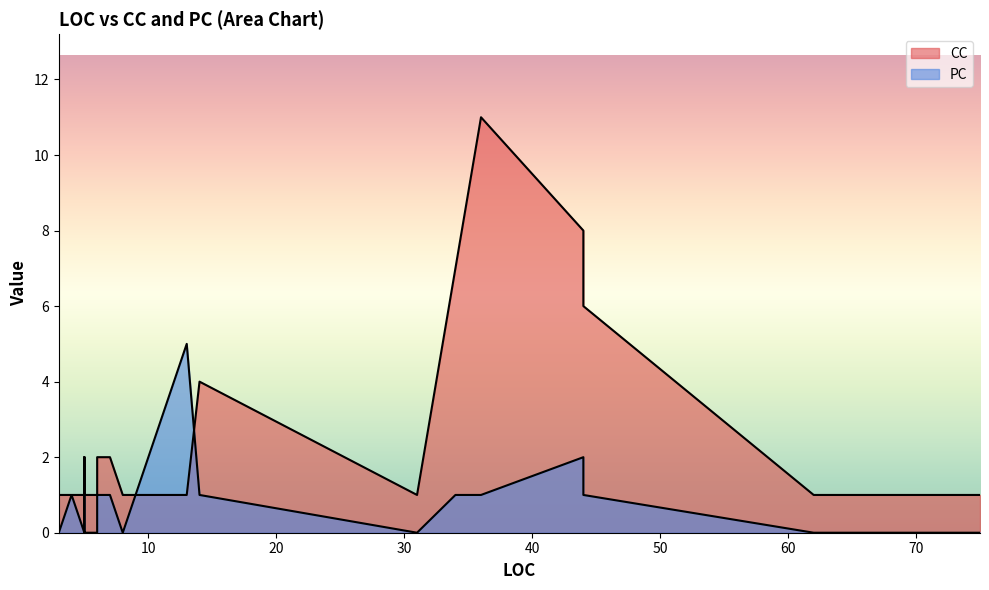

Which category has the highest value in the CC series?

36